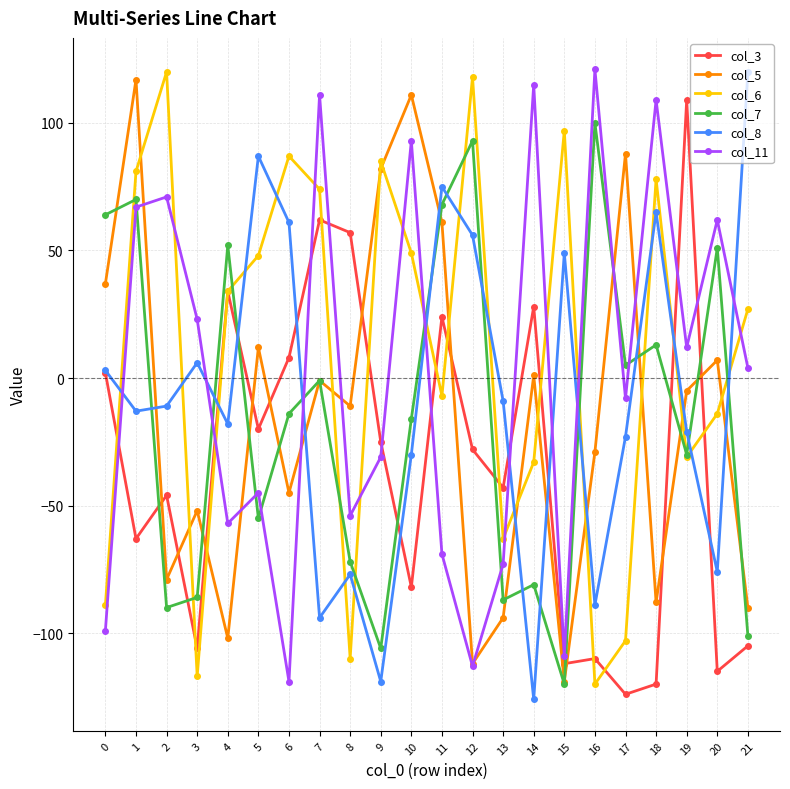

Between which two adjacent categories do col_7 and col_6 first intersect?

0 and 1